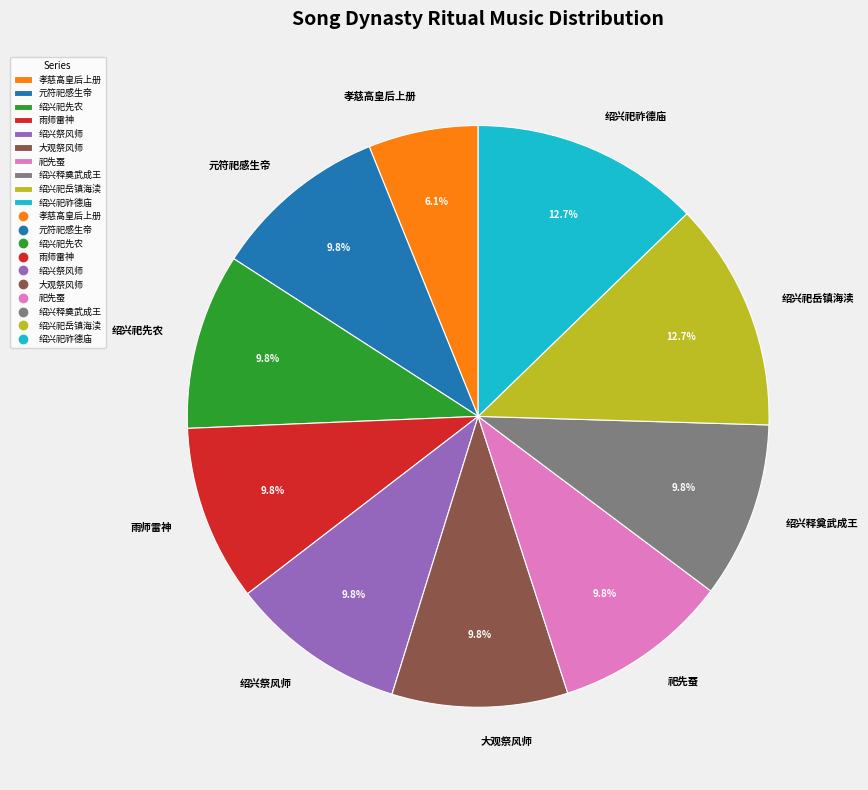

Approximately how many times larger is the value at 雨师雷神 compared to 大观祭风师?

1.0